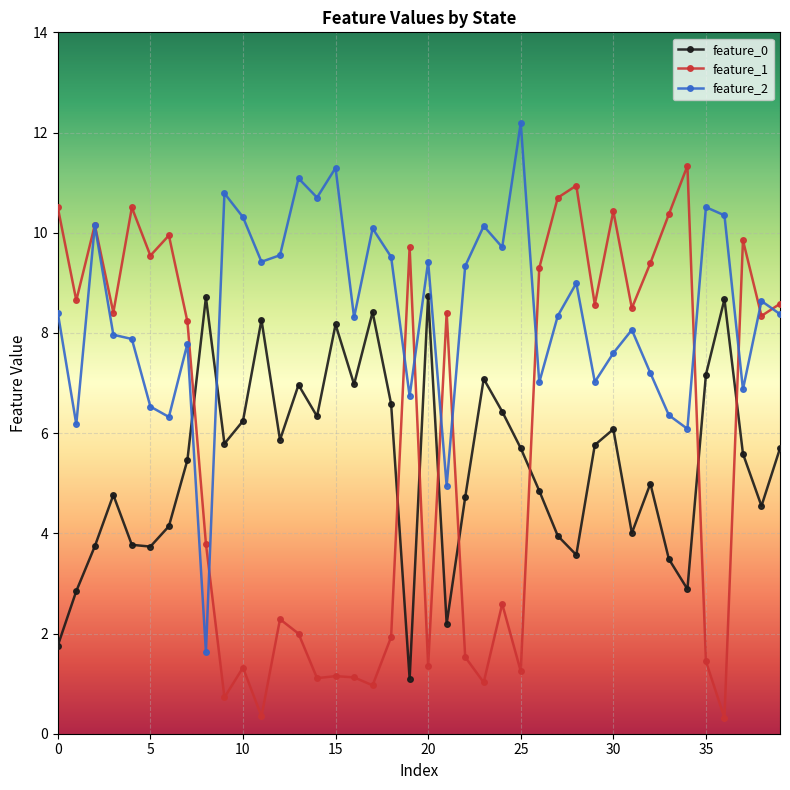

What is the smallest value displayed?

0.3